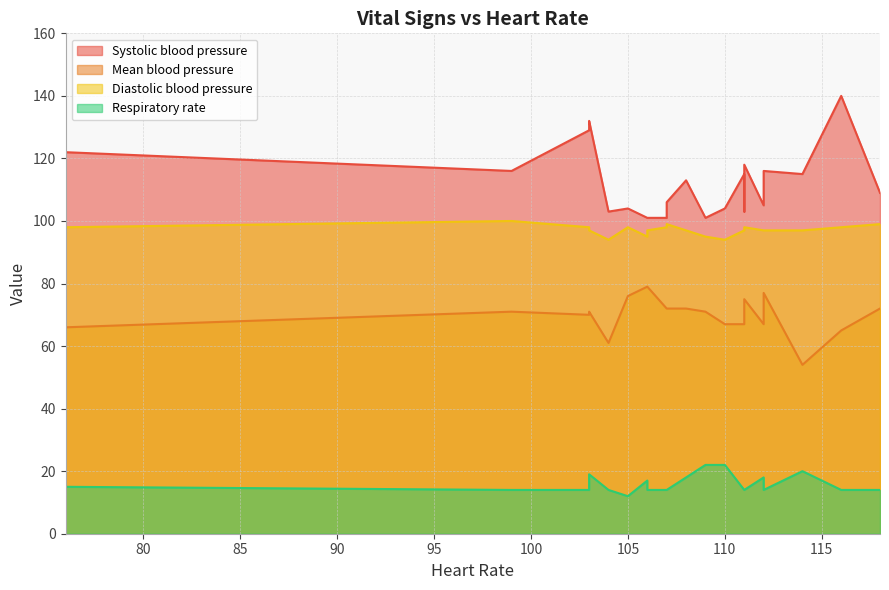

How many interior local valleys does the Mean blood pressure series have?

6